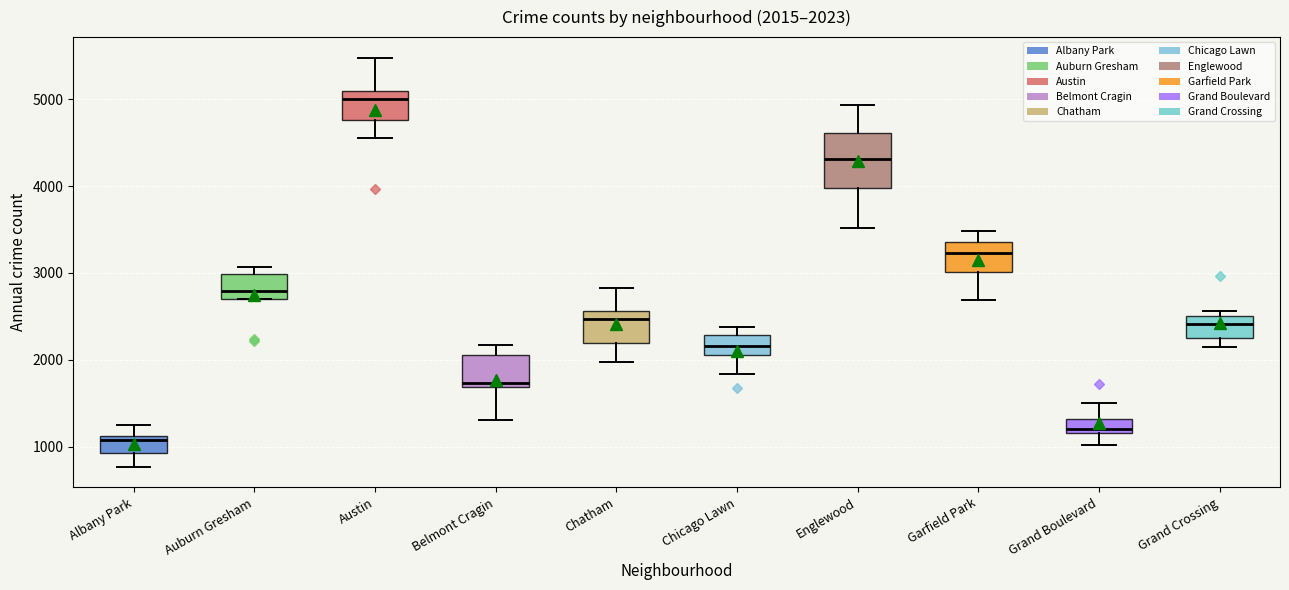

Which box is the tallest, from its lower edge to its upper edge?

Englewood